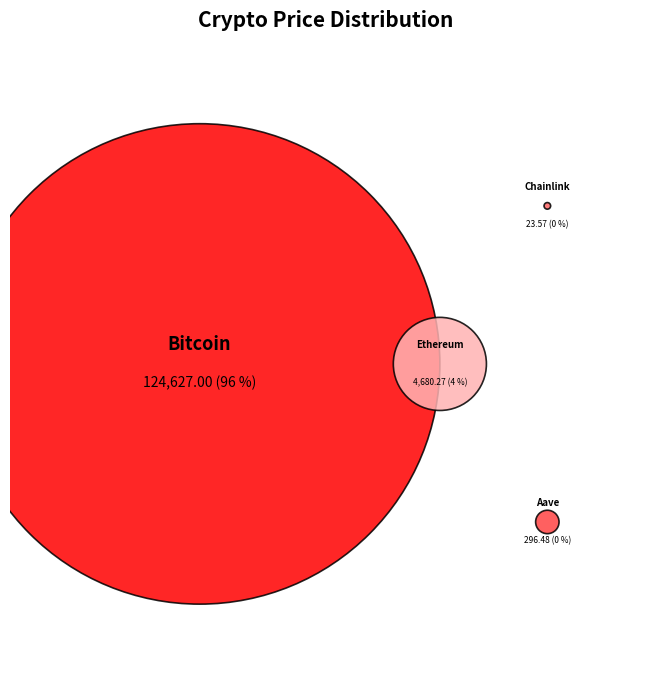

Is there a majority slice in this chart?

Yes